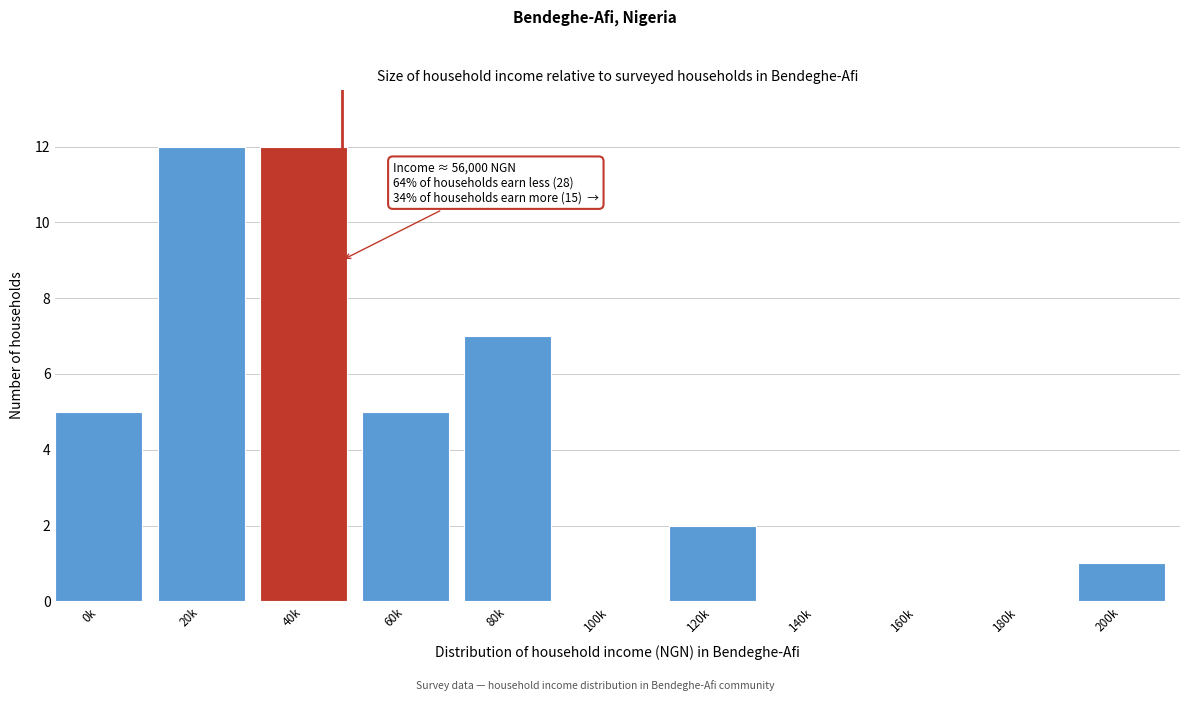

Reading left to right, what are all the values shown in this chart?

0k=5	20k=12	40k=12	60k=5	80k=7	100k=0	120k=2	140k=0	160k=0	180k=0	200k=1